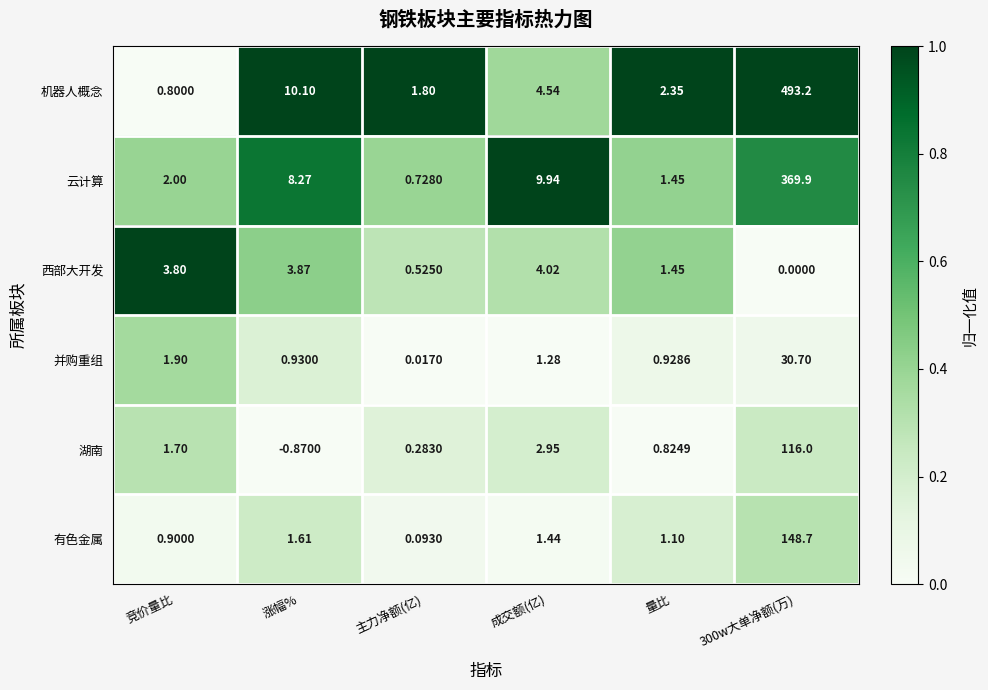

Which series changed the most between 竞价量比 and 300w大单净额(万)?

机器人概念